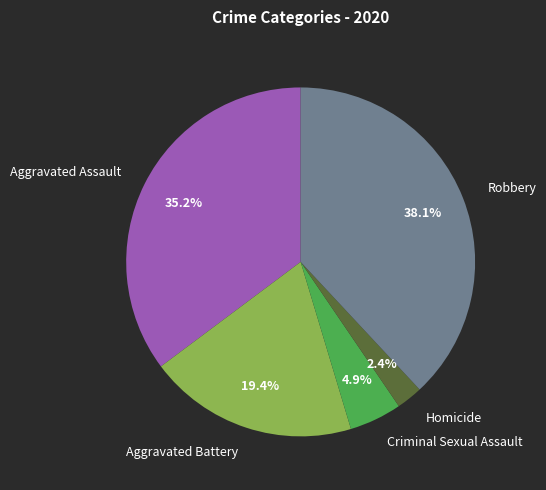

Rank the categories by value from highest to lowest.

Robbery, Aggravated Assault, Aggravated Battery, Criminal Sexual Assault, Homicide